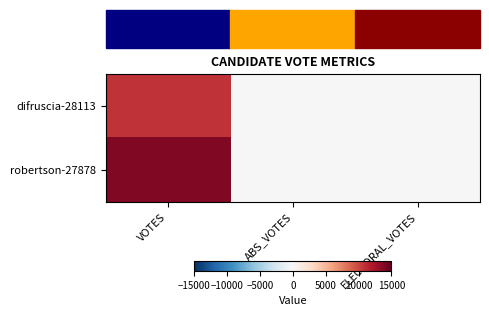

How many data points does each series have?

3